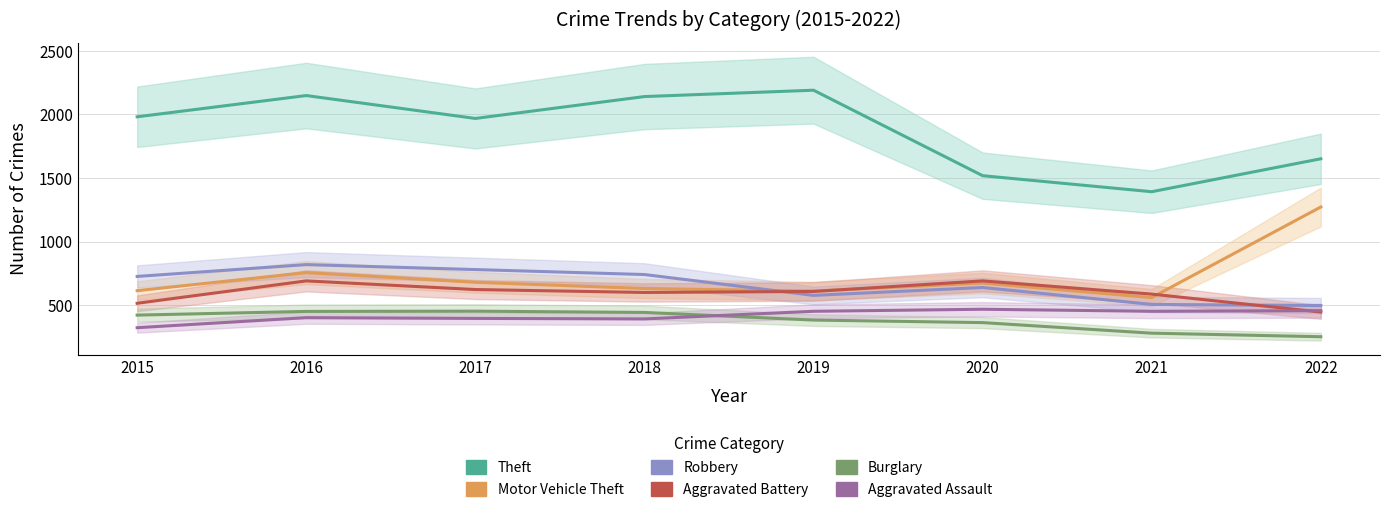

How many data points in Robbery are above 726?

3